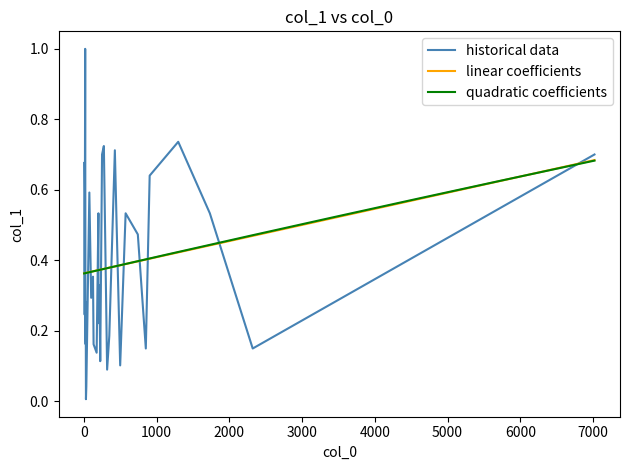

What is the maximum value for historical data?

1.0